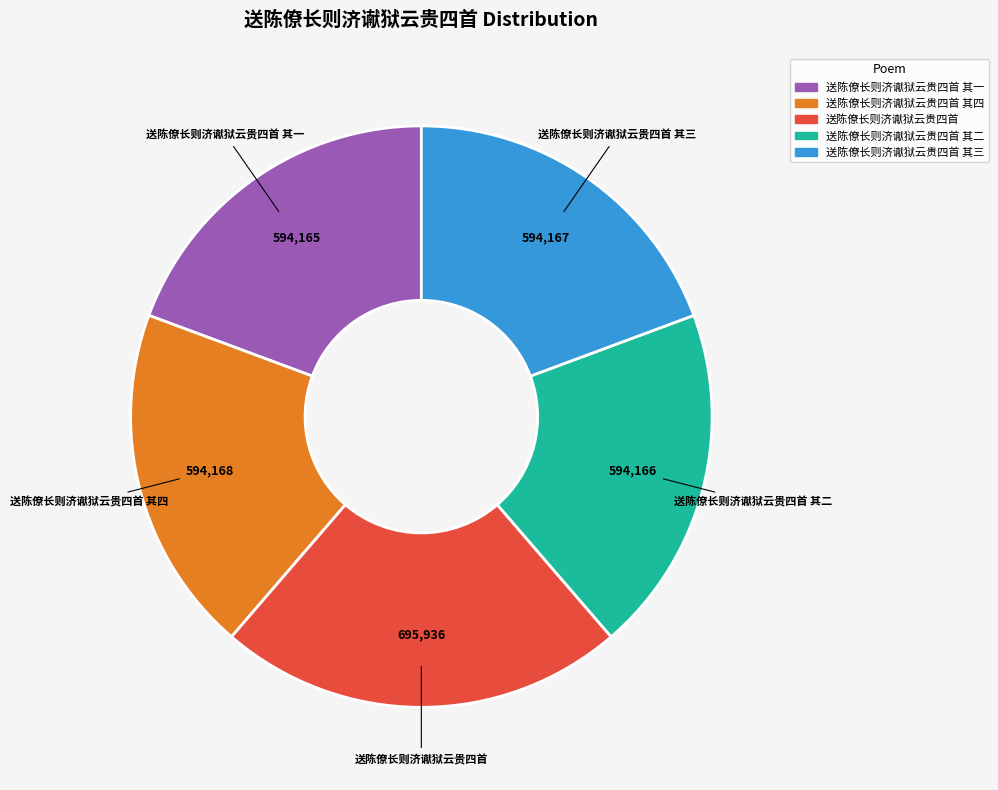

Does any single category account for the majority?

No